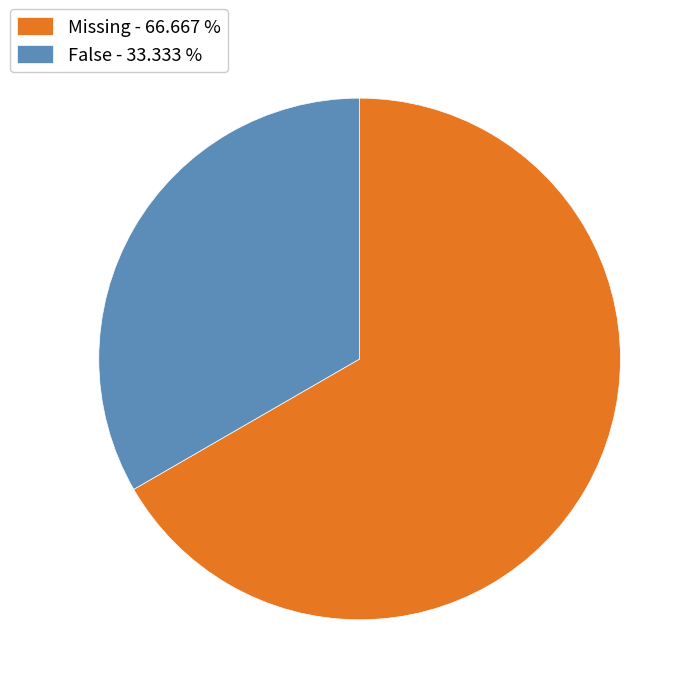

Is the sum of False - 33.333 % and Missing - 66.667 % greater than half?

Yes